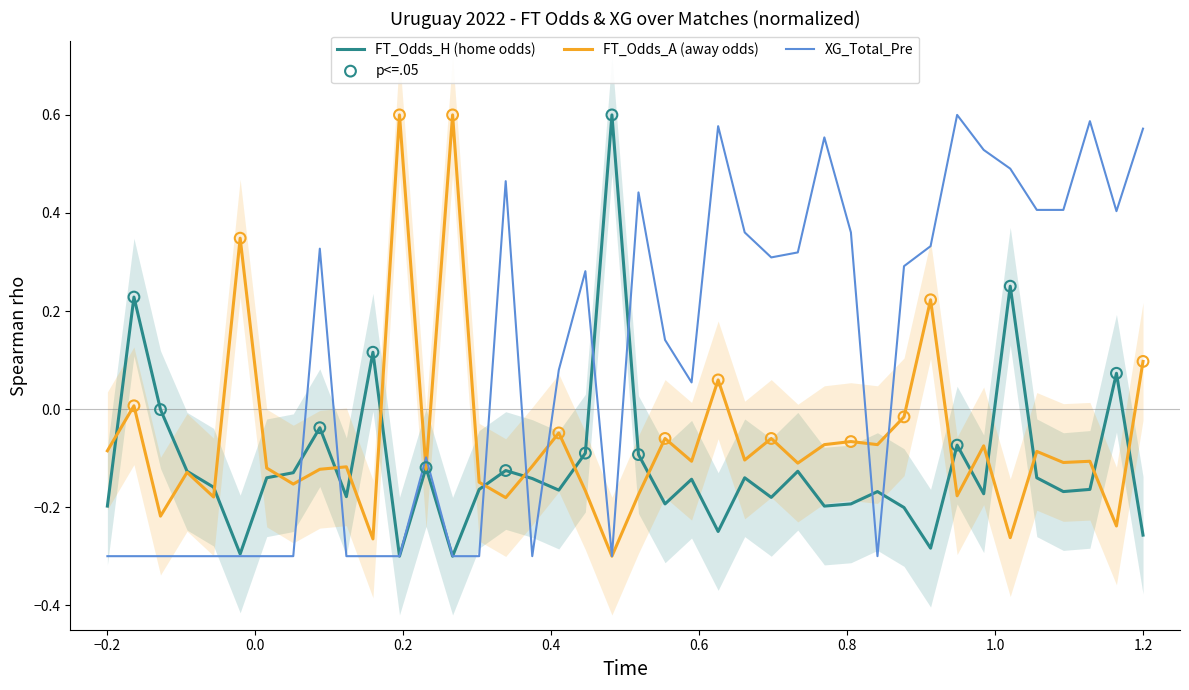

What is the total value across all series at −0.2?

-0.6